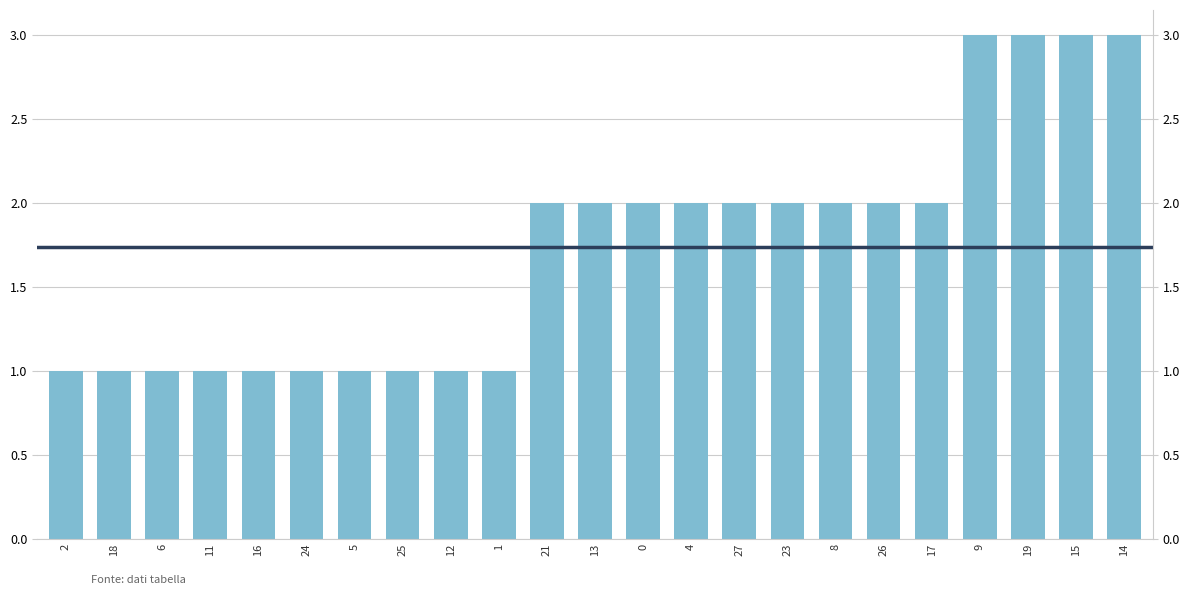

What is the value of the 15th bar from the left?

2